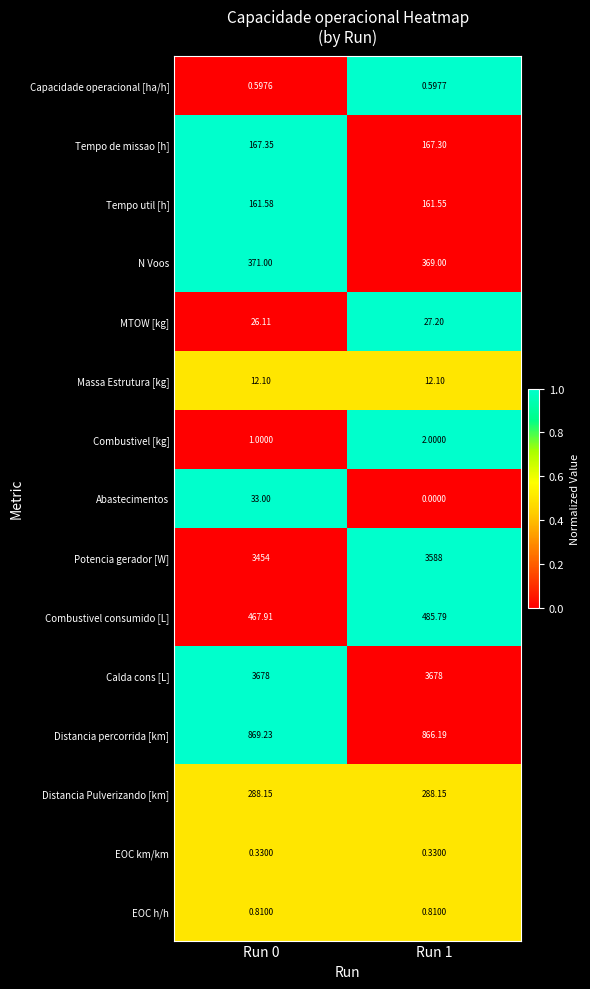

At which category is the sum across all series the highest?

Run 1